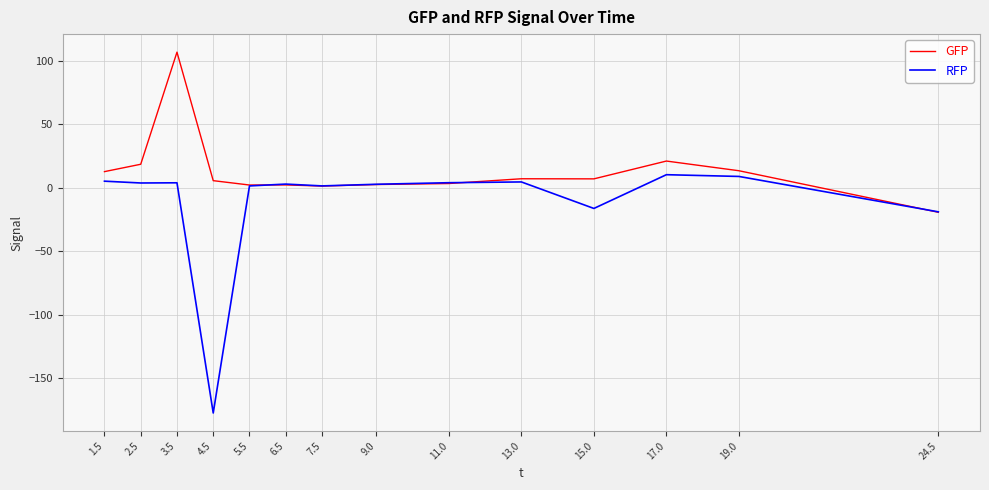

Is the value of GFP at 2.5 greater than the value of RFP at 17.0?

Yes